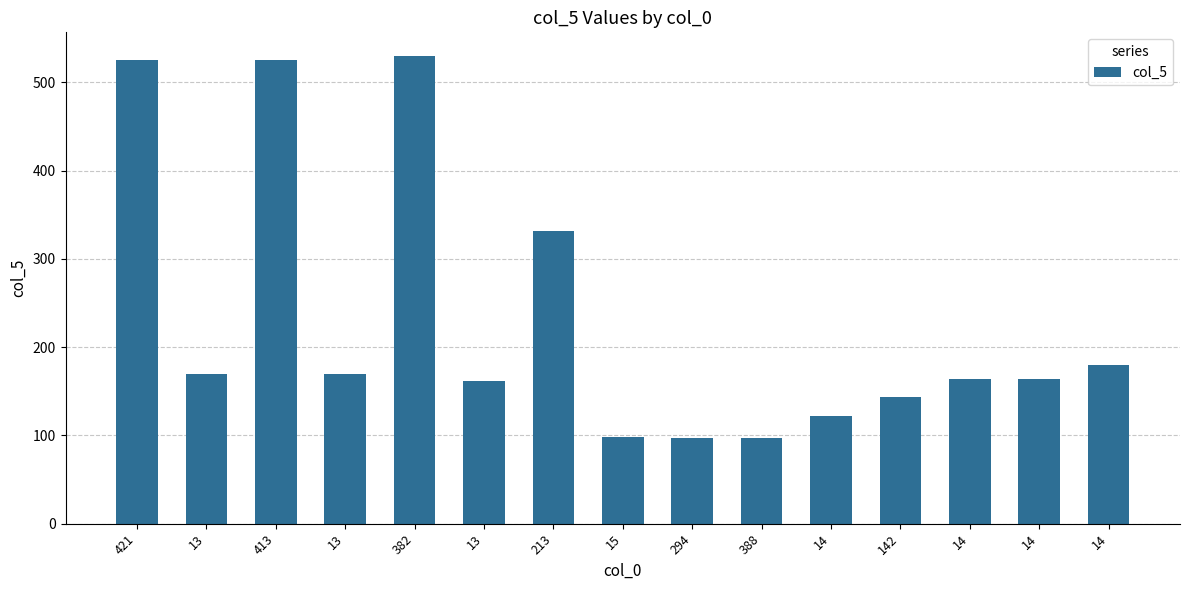

What is the label of the 14th bar from the right?

13